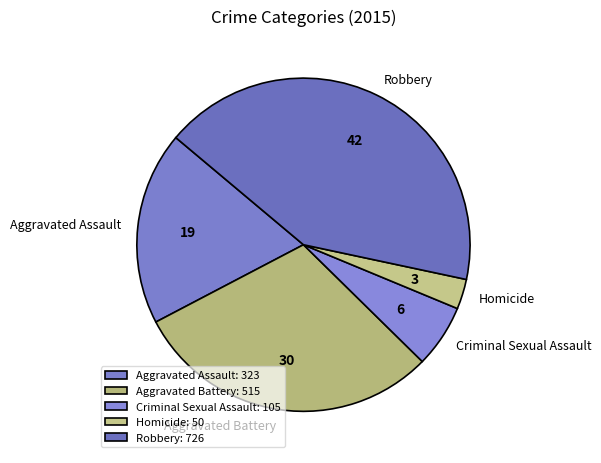

Which category has the smallest portion of the pie?

Homicide